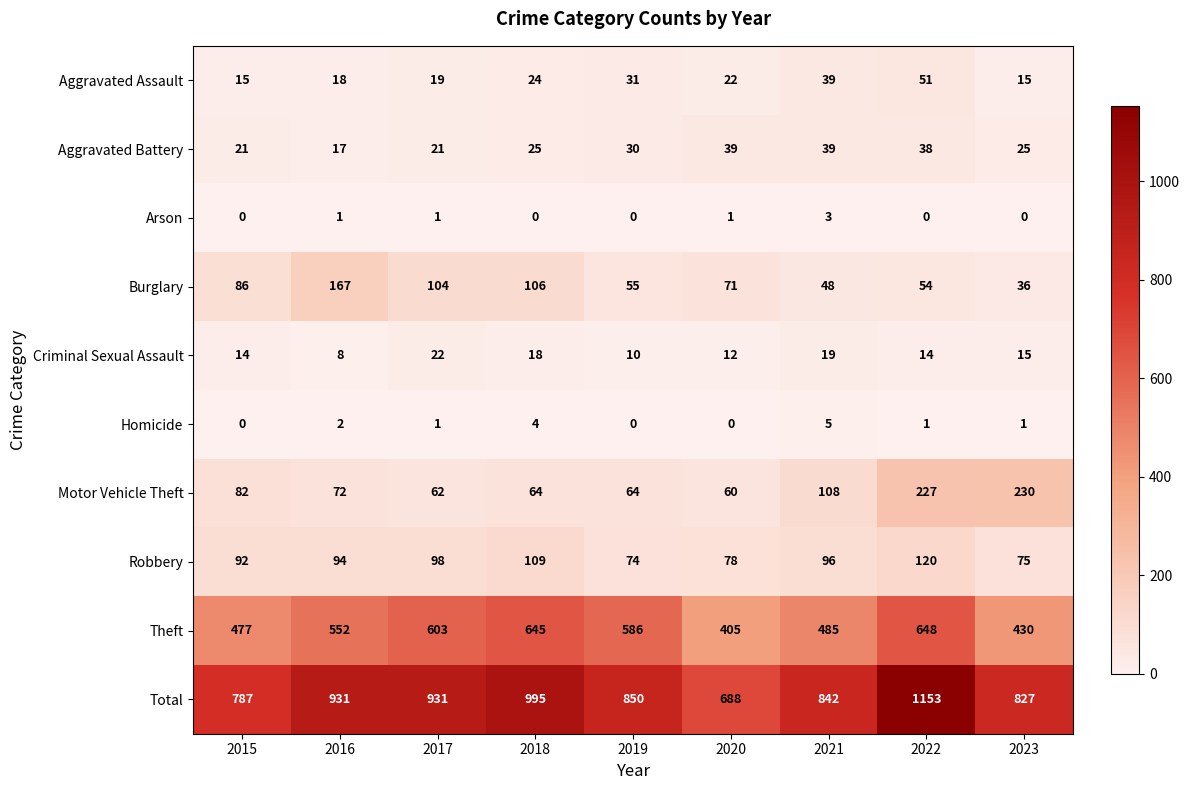

How many values in Homicide are above zero?

6